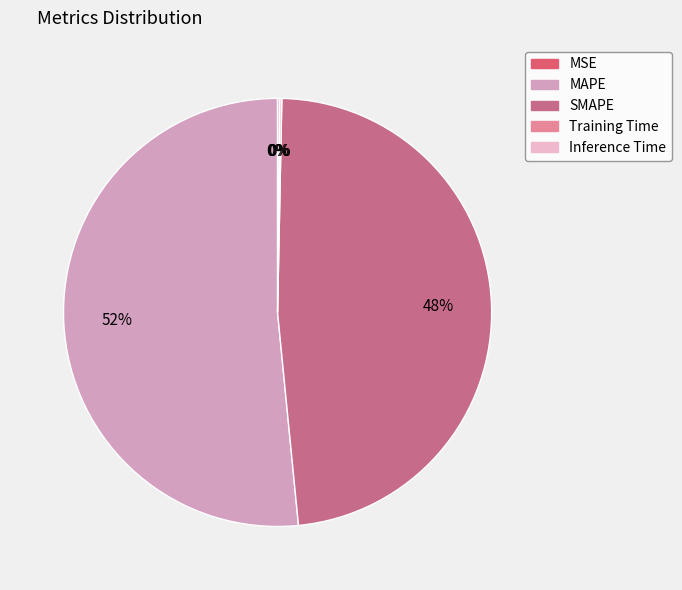

To the nearest percent, what is the difference between the largest and smallest slice percentages?

52%